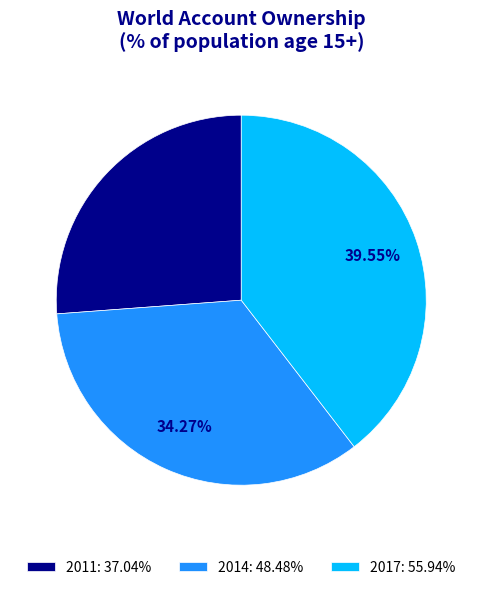

What is the smallest slice in the pie chart?

2011